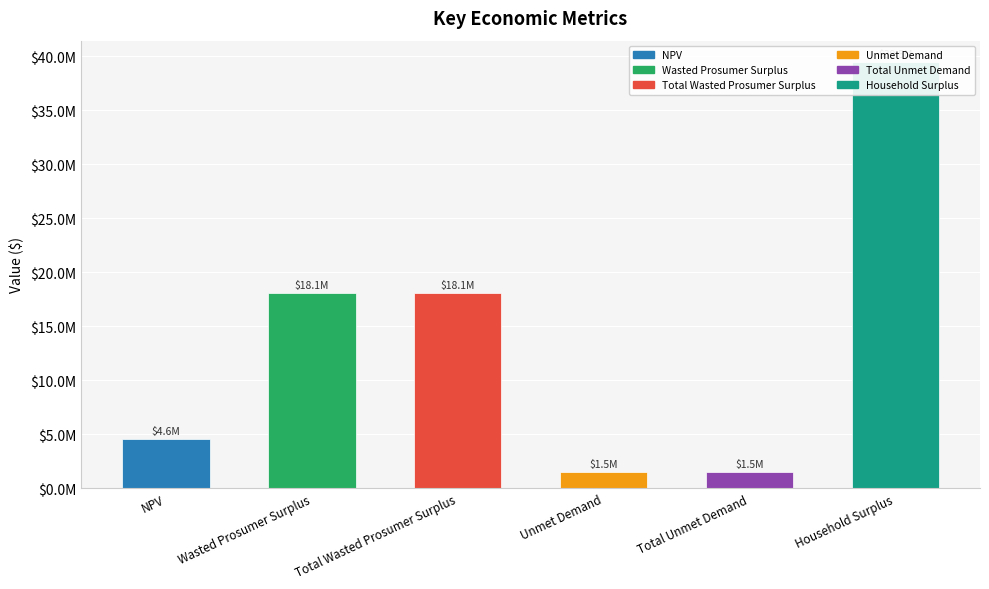

What is the sum of all values?

83257595.3